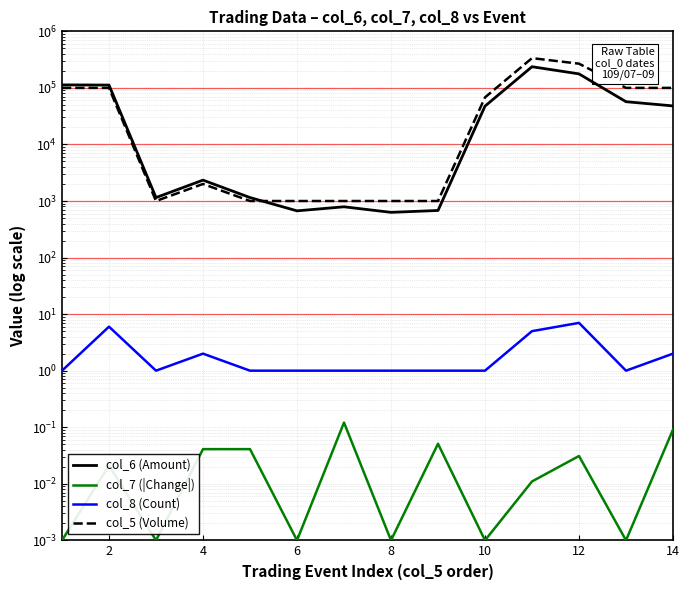

True or false: col_7 (|Change|) and col_5 (Volume) intersect in this chart.

False